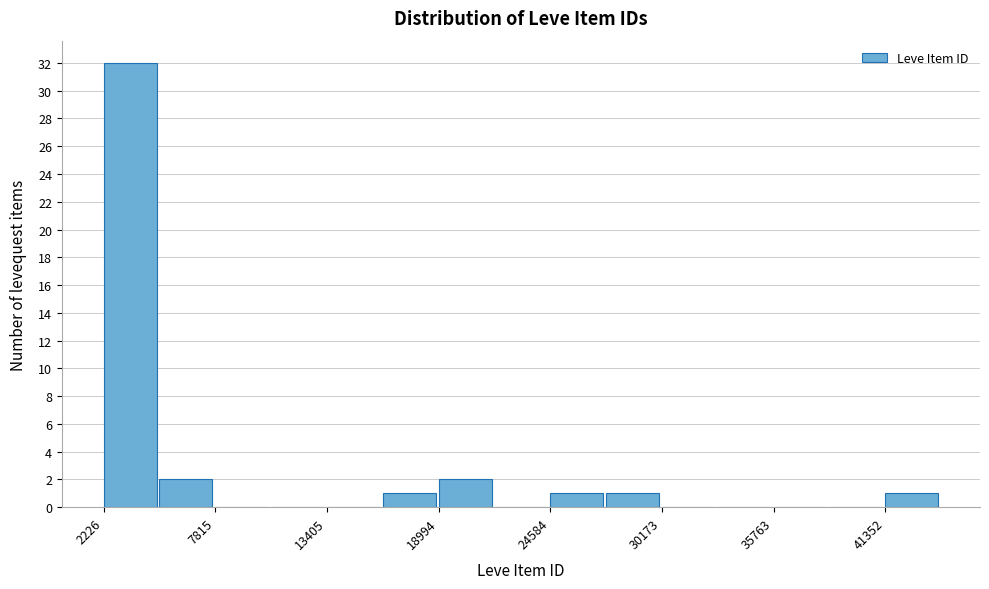

Around what value on the x-axis is the tallest bar? Give the approximate position of its centre, as read against the axis.

4000